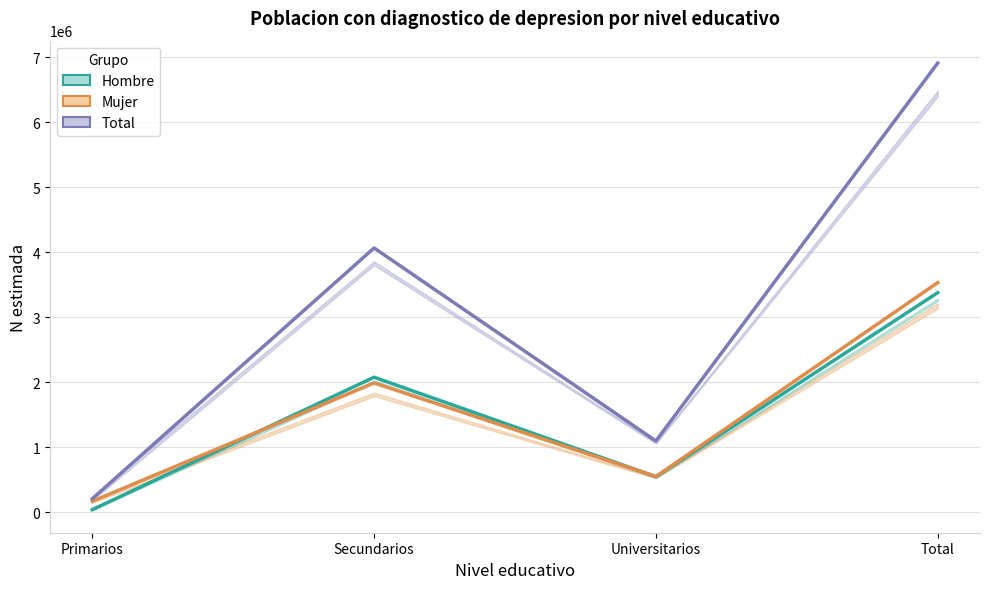

How many data points in Hombre (Estimada) are less than 2076385?

2